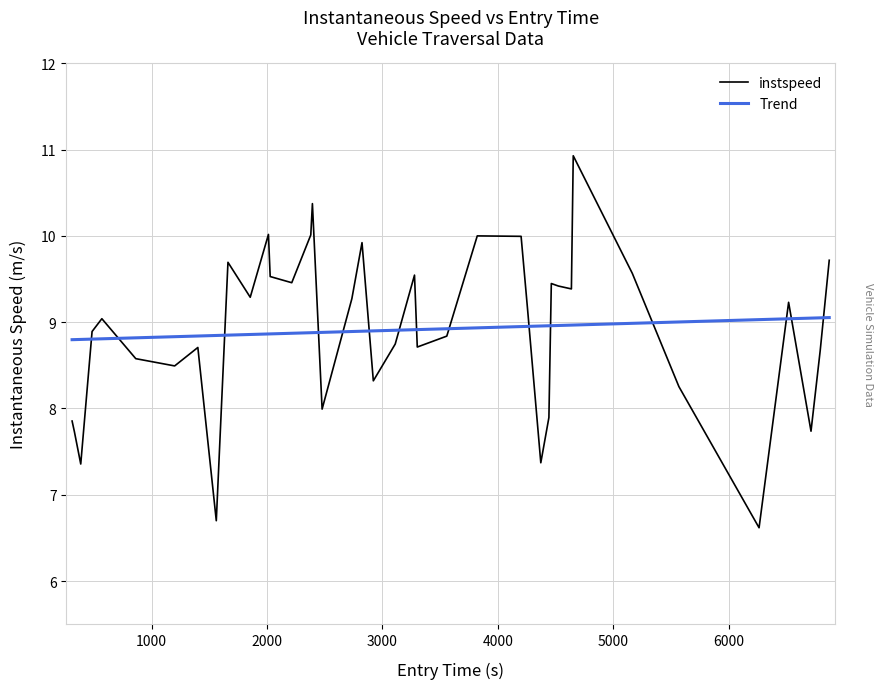

List the series in order of their peak value, lowest first.

Trend, instspeed